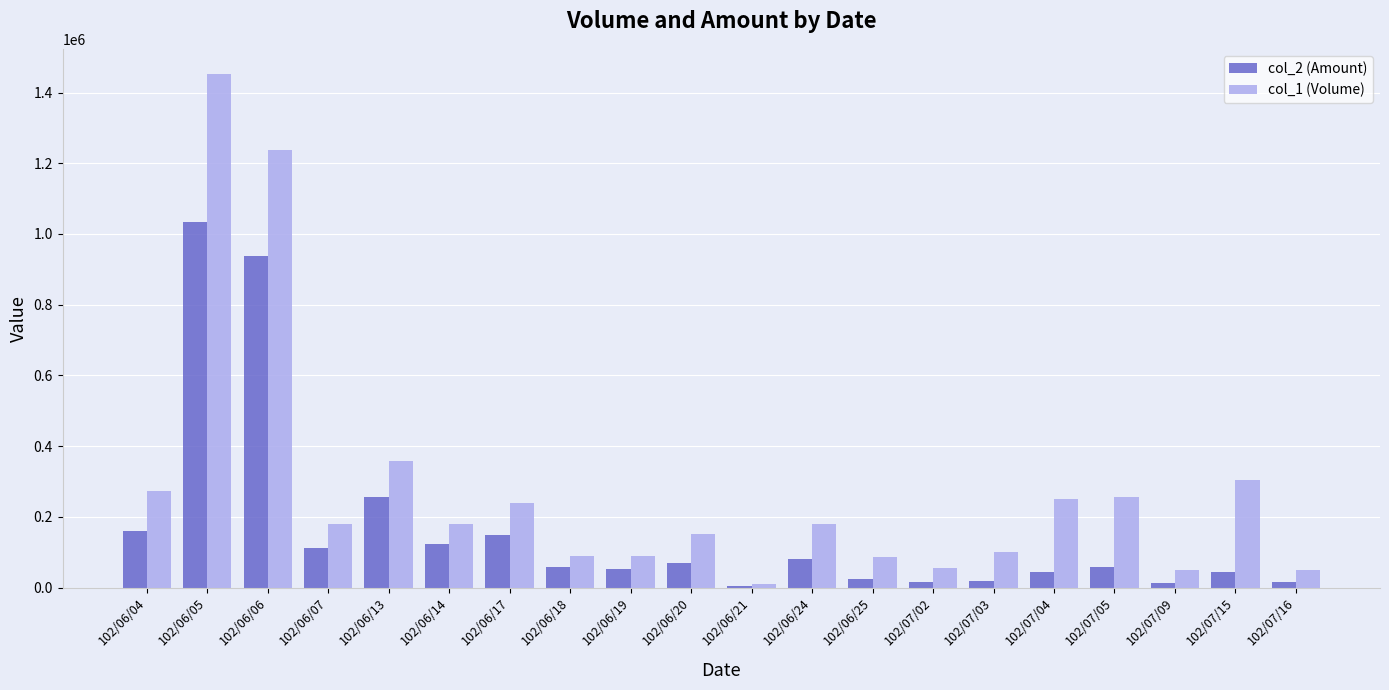

What are all the series names shown in the legend?

col_2 (Amount), col_1 (Volume)